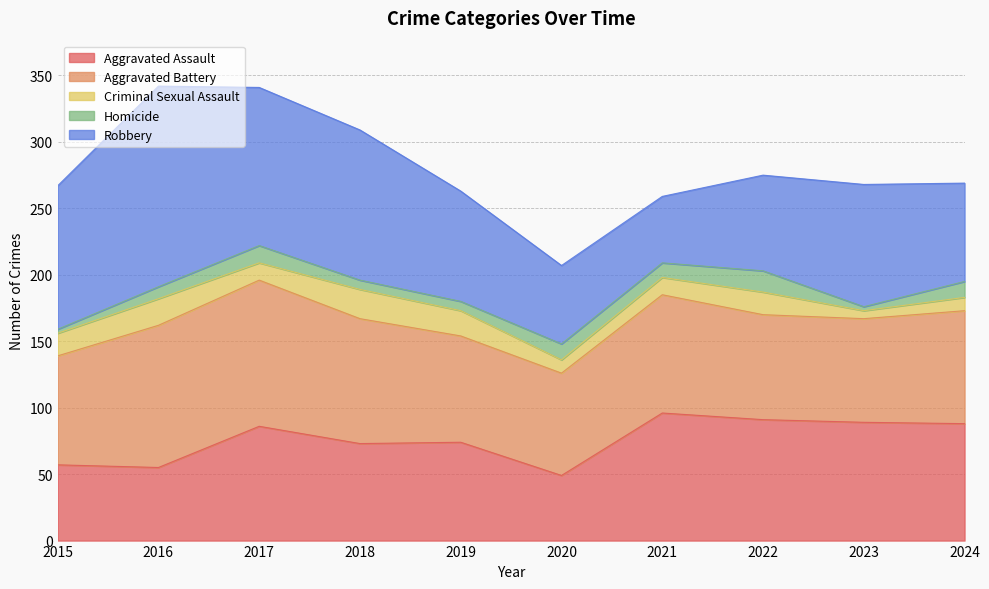

How many data points in Aggravated Battery are less than 85?

5